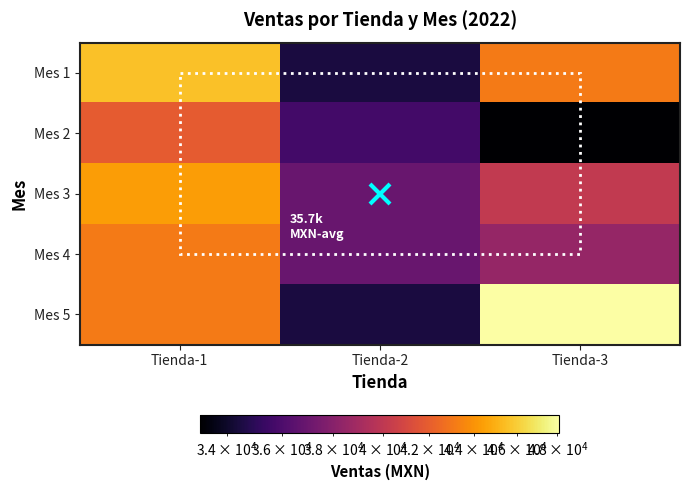

Which series has the largest total across all categories?

Mes 5